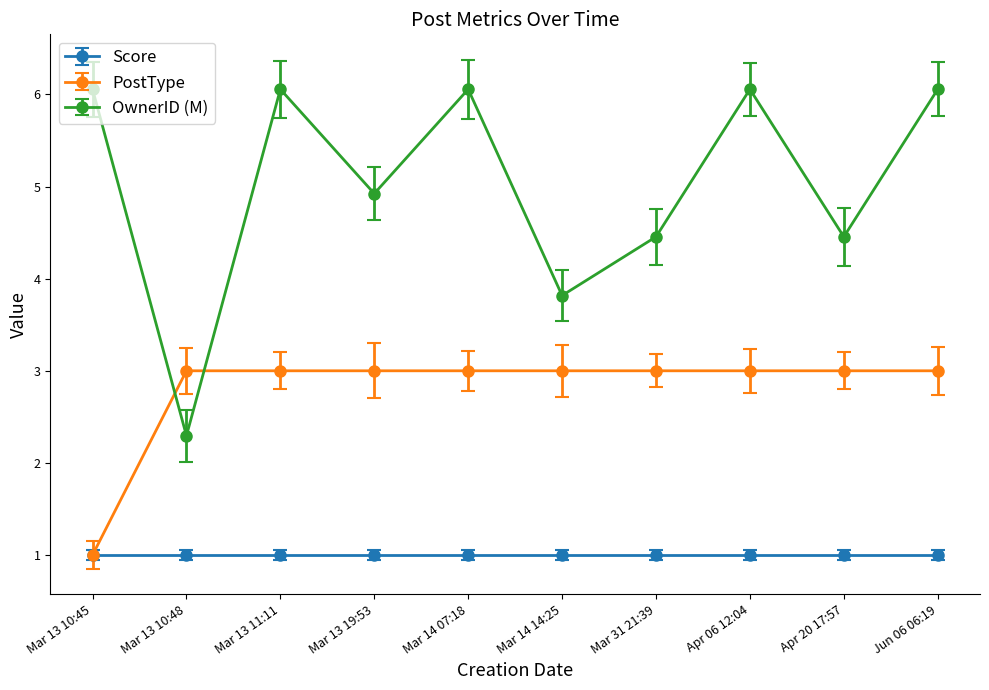

What is the maximum value for Score?

1.0